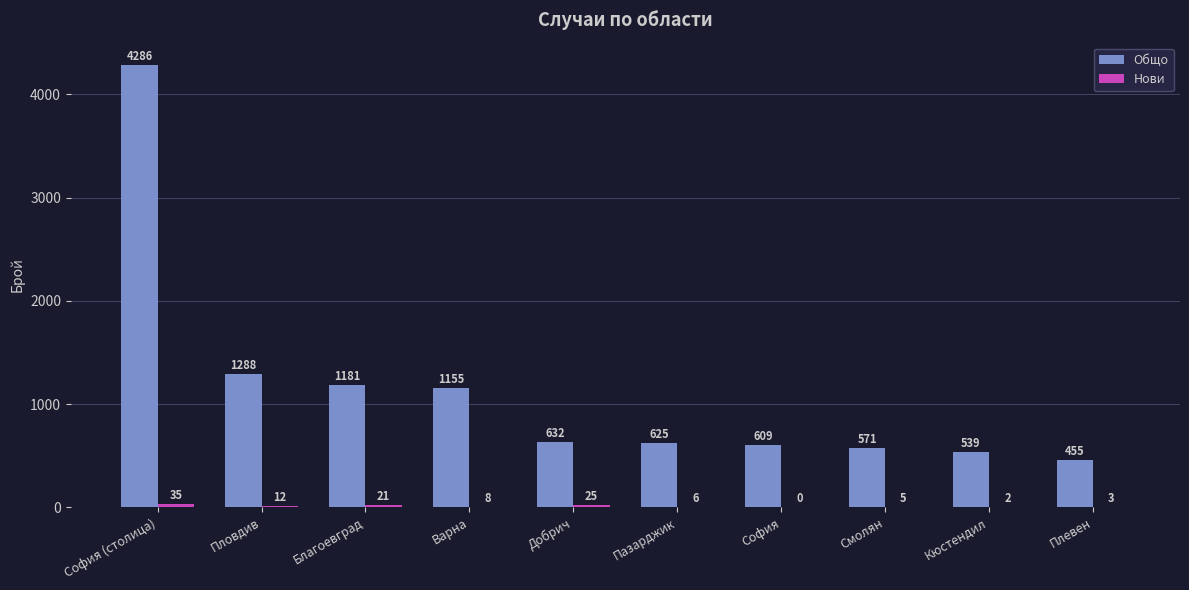

Does the chart contain stacked bars?

No